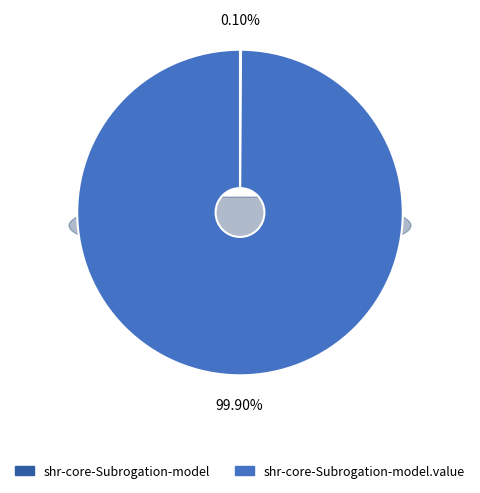

How many slices are in this pie chart?

2